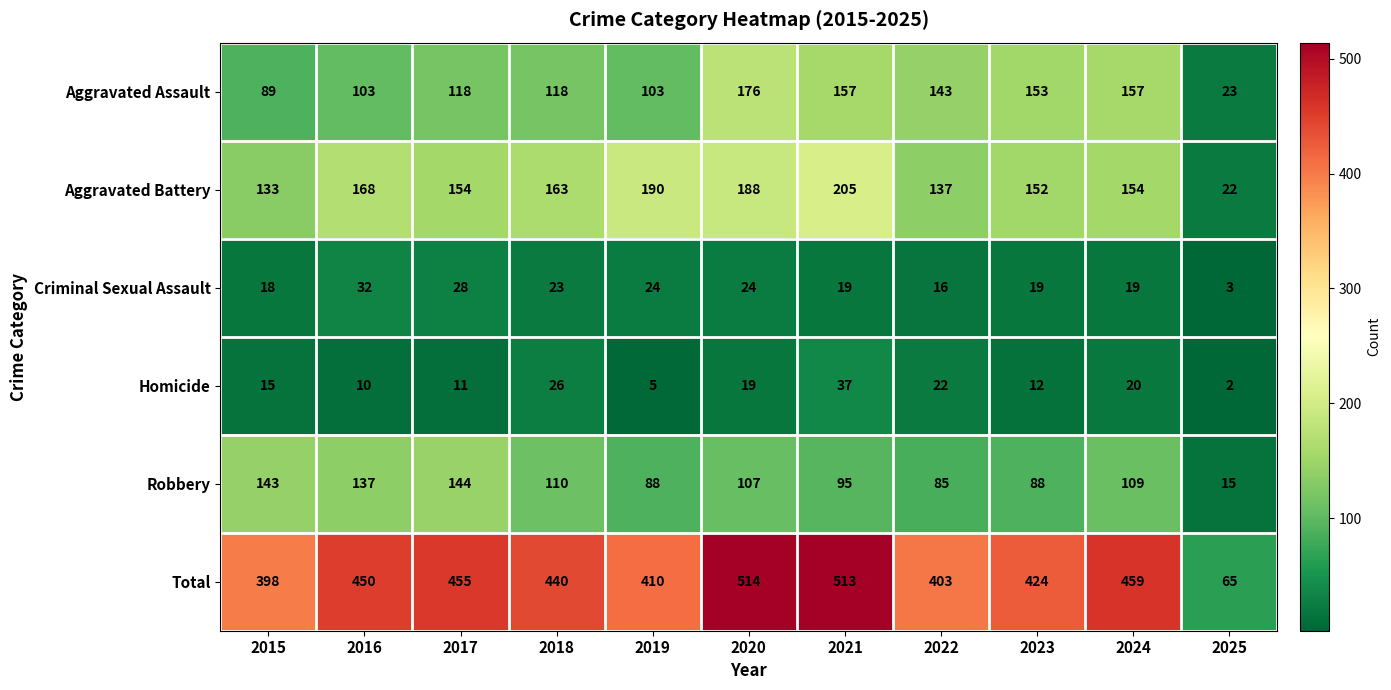

What is the greatest value displayed?

514